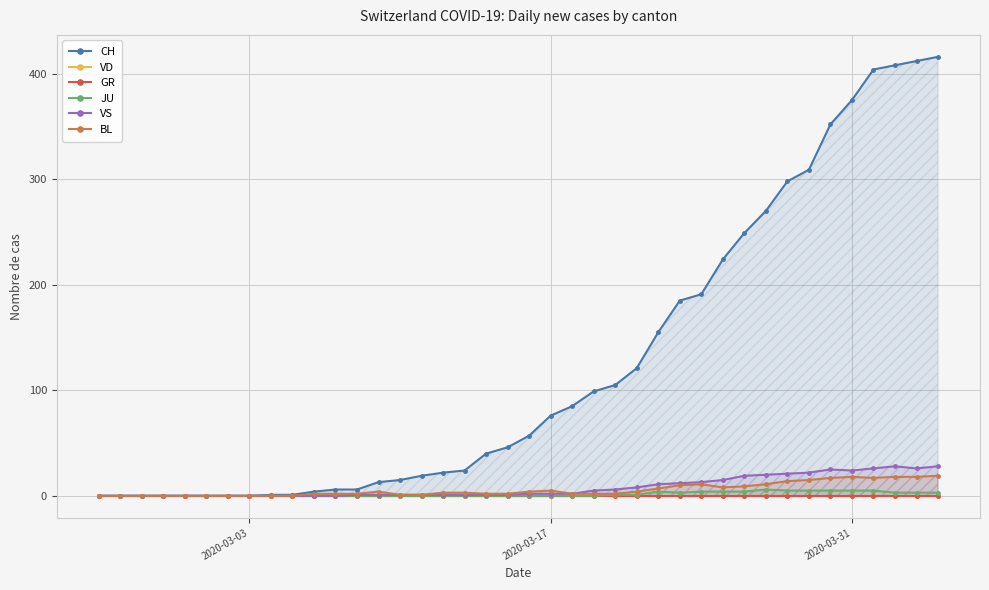

True or false: BL has more than 0 points higher than both neighbors.

True